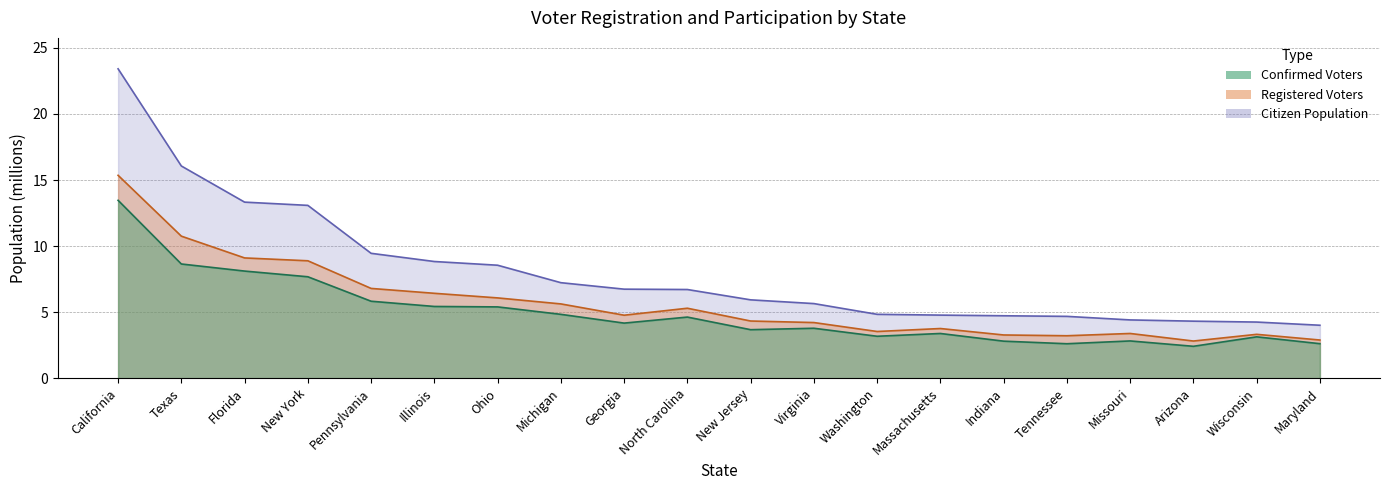

What is the maximum value shown in the chart?

23.4